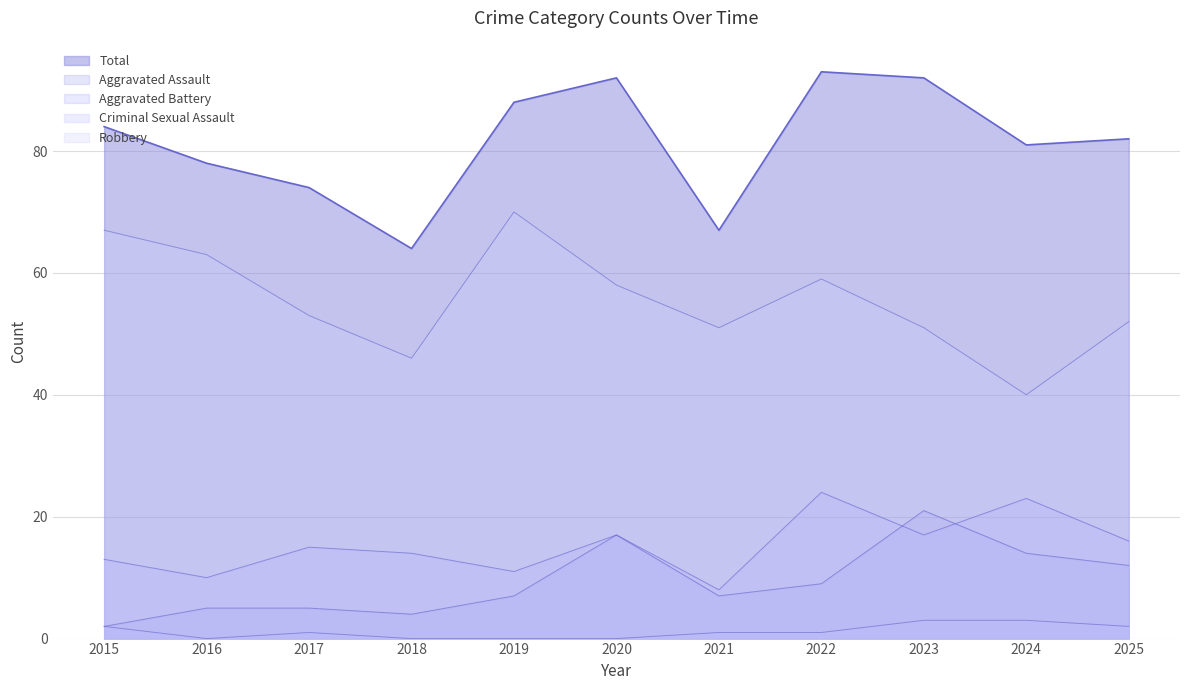

Count the number of categories in the chart.

11